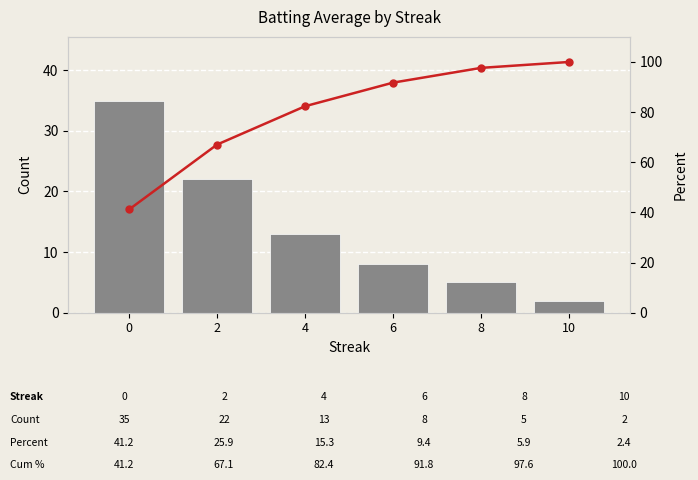

At which category is the sum across all series the highest?

8